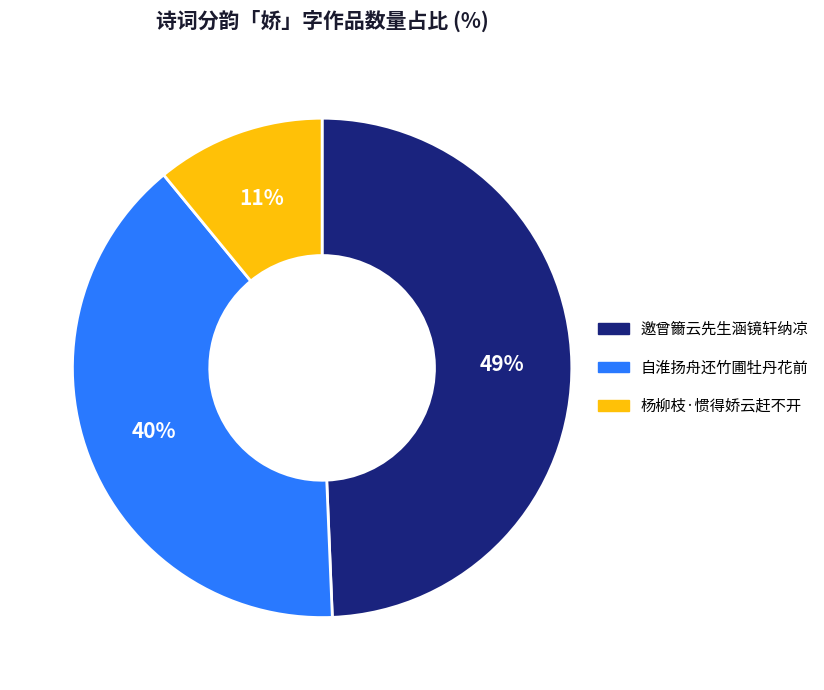

How many slices are in this pie chart?

3